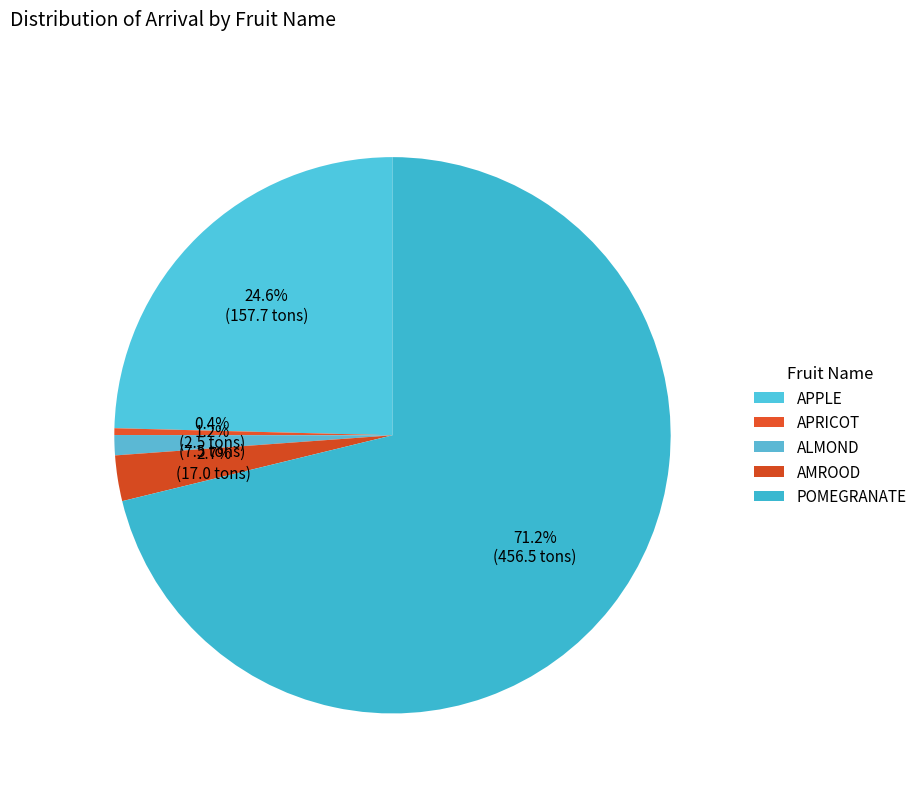

To the nearest percent, what is the difference between the largest and smallest slice percentages?

71%